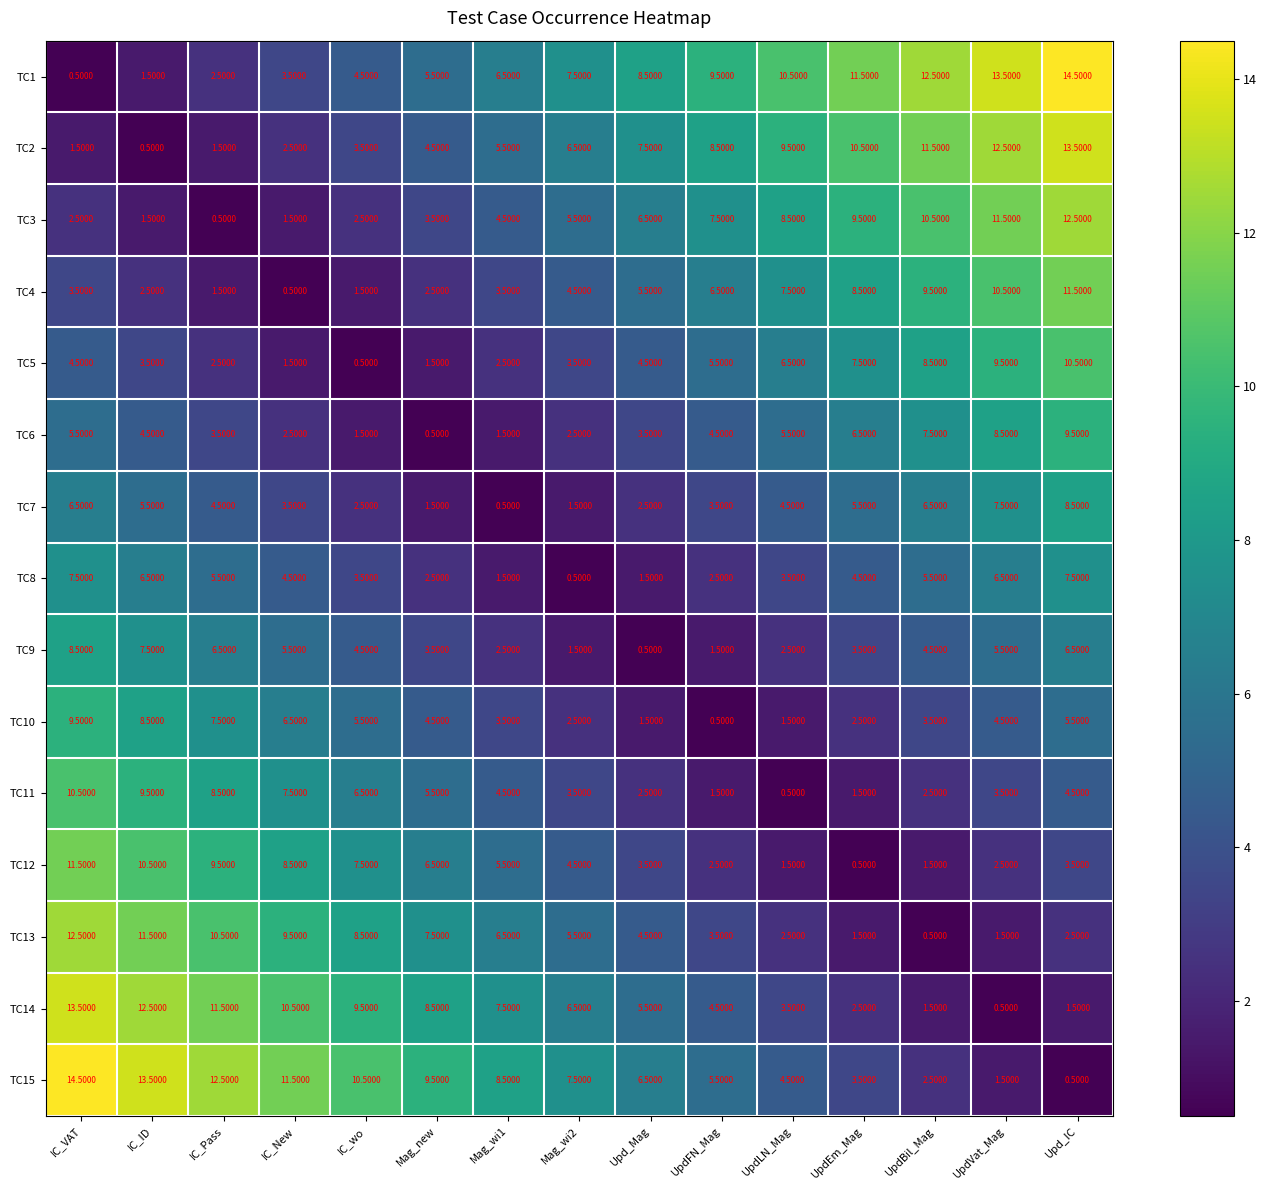

What is the total value across all series at Upd_IC?

112.5